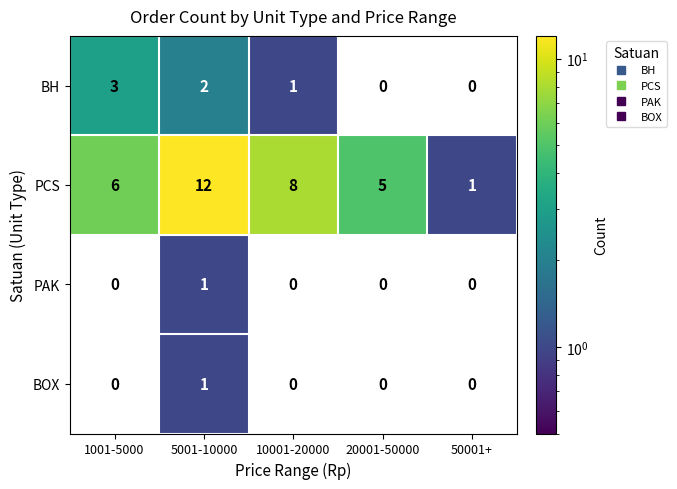

Reading left to right, list all the values displayed in this chart.

BH: 1001-5000=3	5001-10000=2	10001-20000=1	20001-50000=0	50001+=0
PCS: 1001-5000=6	5001-10000=12	10001-20000=8	20001-50000=5	50001+=1
PAK: 1001-5000=0	5001-10000=1	10001-20000=0	20001-50000=0	50001+=0
BOX: 1001-5000=0	5001-10000=1	10001-20000=0	20001-50000=0	50001+=0